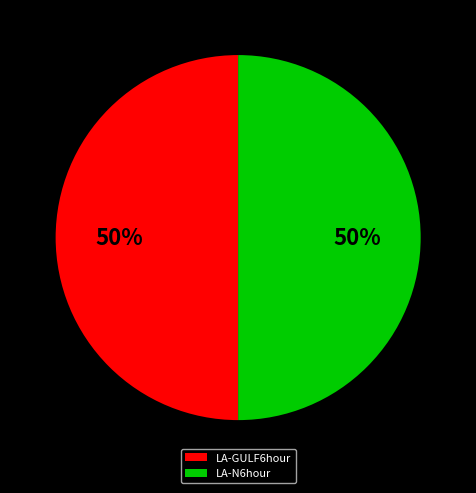

The LA-N6hour slice represents 92% of the pie. True or false?

False